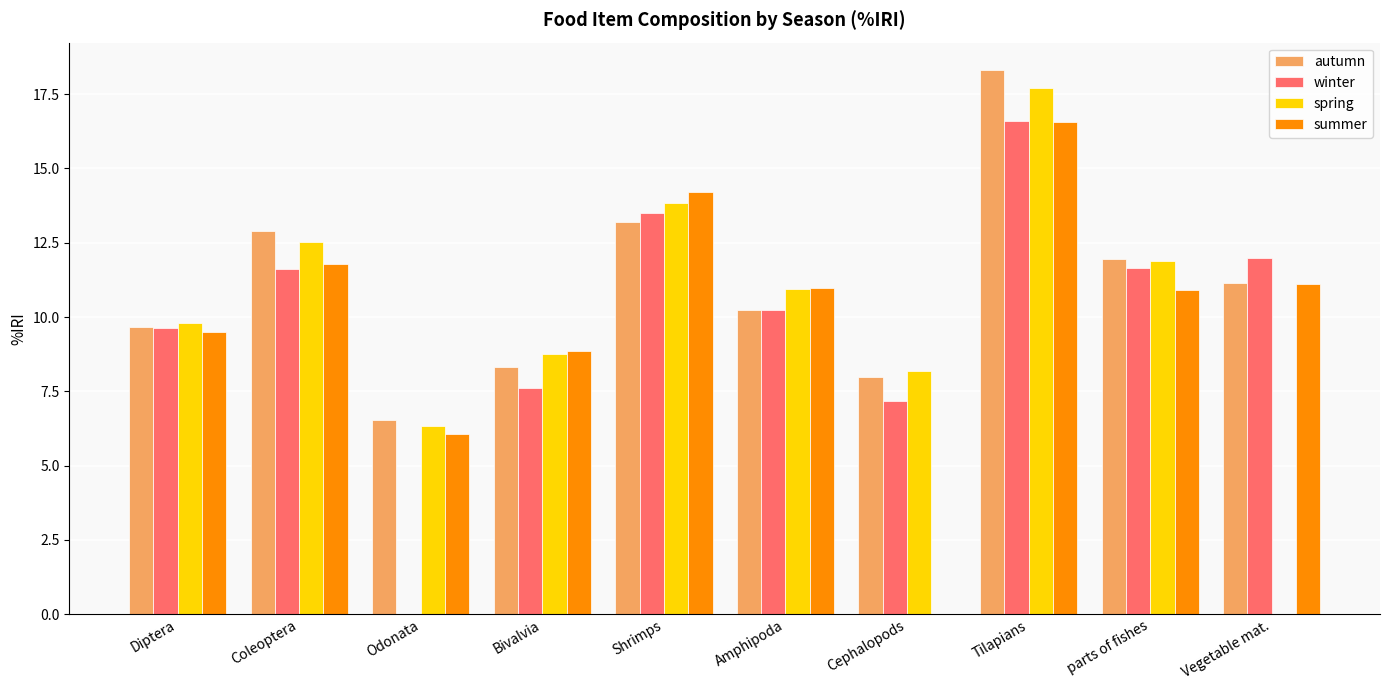

What is the approximate value of spring at Tilapians?

17.7